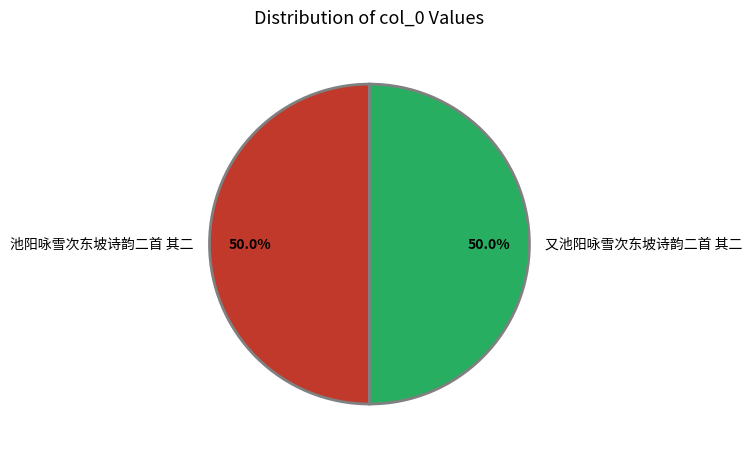

Do 池阳咏雪次东坡诗韵二首 其二 and 又池阳咏雪次东坡诗韵二首 其二 together represent more than half of the pie?

Yes